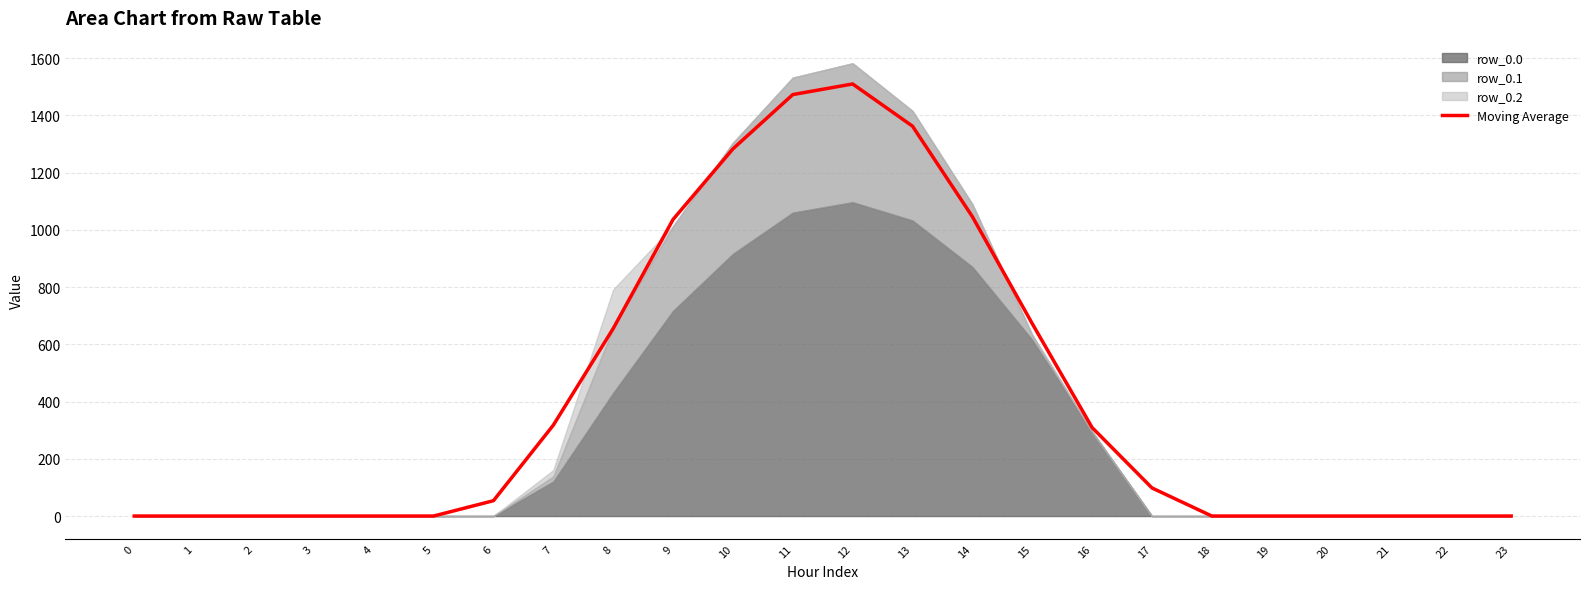

Reading left to right, list all the values displayed in this chart.

0=0.0	1=0.0	2=0.0	3=0.0	4=0.0	5=0.0	6=53.6	7=317.6	8=655.1	9=1036.3	10=1283.0	11=1472.8	12=1509.9	13=1362.5	14=1046.2	15=672.5	16=309.2	17=98.2	18=0.0	19=0.0	20=0.0	21=0.0	22=0.0	23=0.0